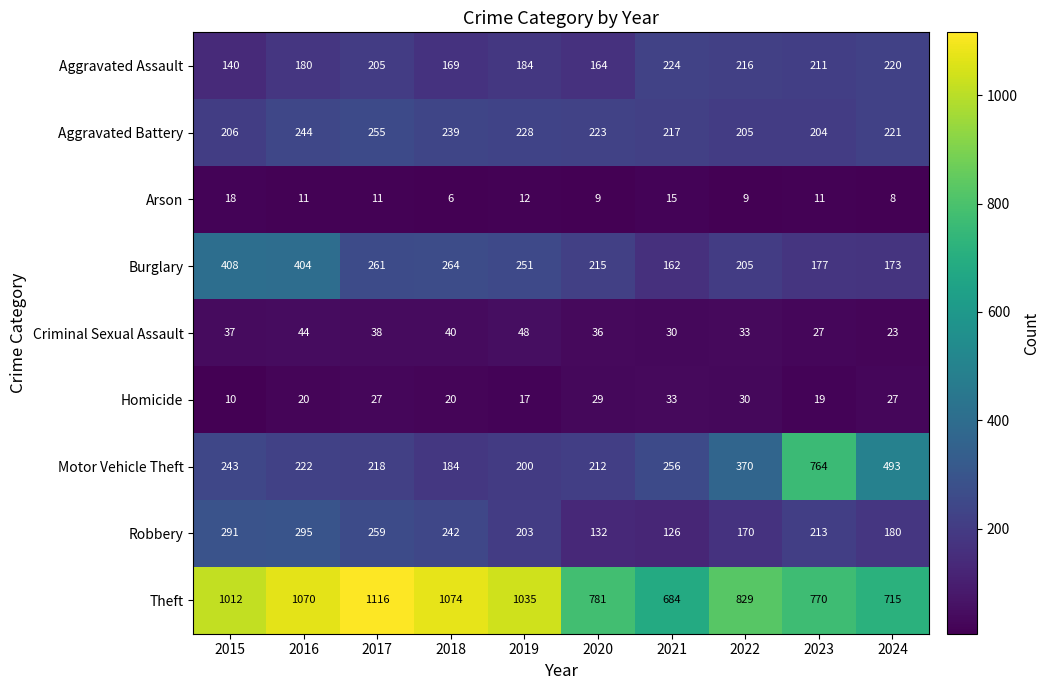

The Burglary series shows 408 at 2015. True or false?

True